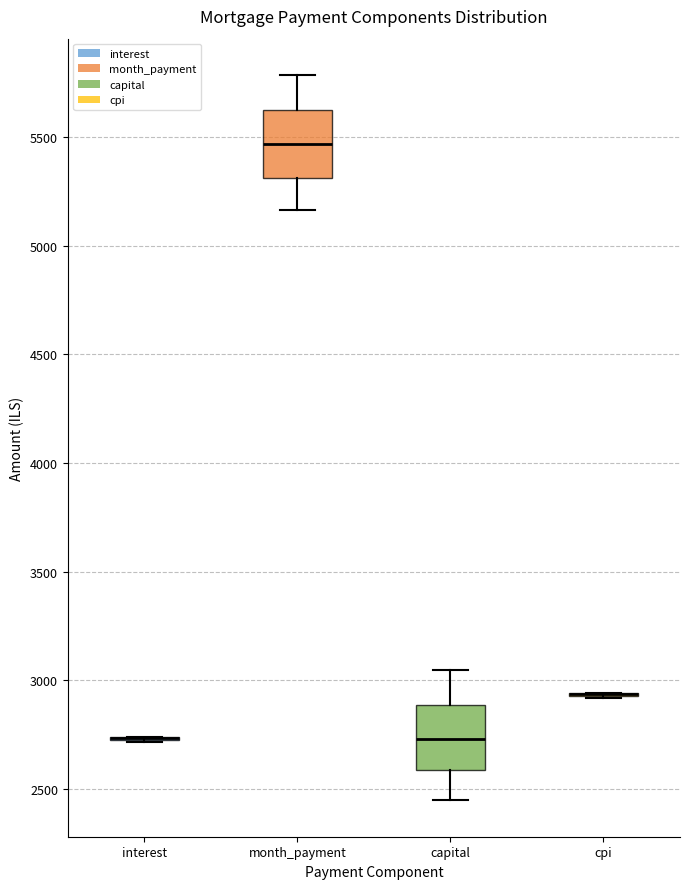

Reading left to right, read every box against the y-axis: the position of its median line, the range the box covers, and the ends of its whiskers. The values are not printed on the chart, so give them approximately, as read against the axis.

interest: box collapsed to a line at 2750, whiskers 2700 to 2750
month_payment: median 5450, box 5300 to 5600, whiskers 5150 to 5800
capital: median 2750, box 2600 to 2900, whiskers 2450 to 3050
cpi: box collapsed to a line at 2950, whiskers 2900 to 2950